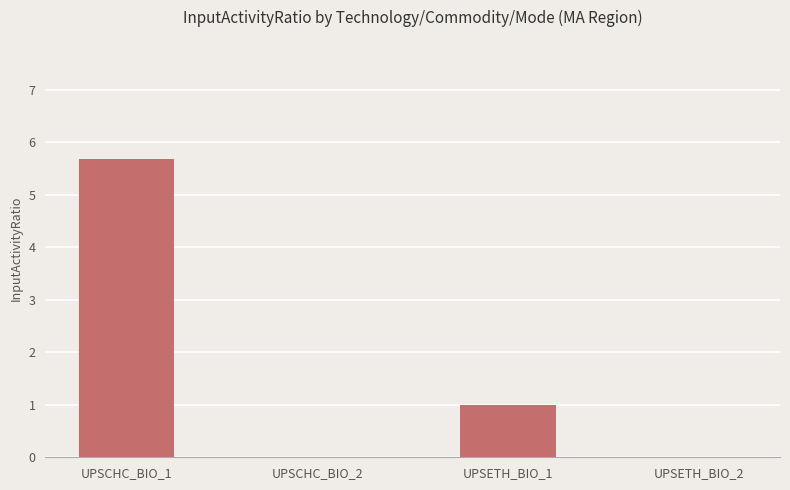

The chart shows a value of 3.5 at UPSETH_BIO_2. True or false?

False